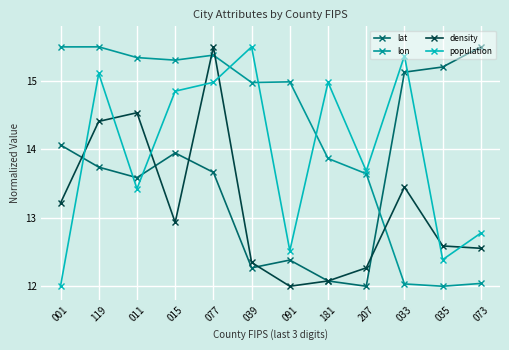

What is the maximum value shown in the chart?

15.5